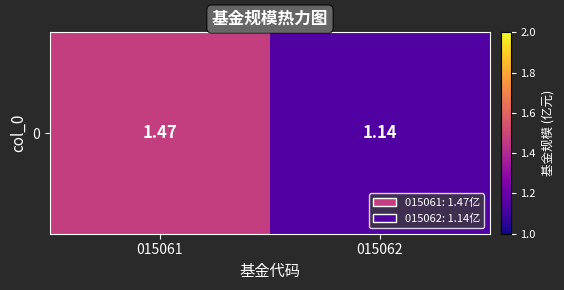

Count the number of categories in the chart.

2